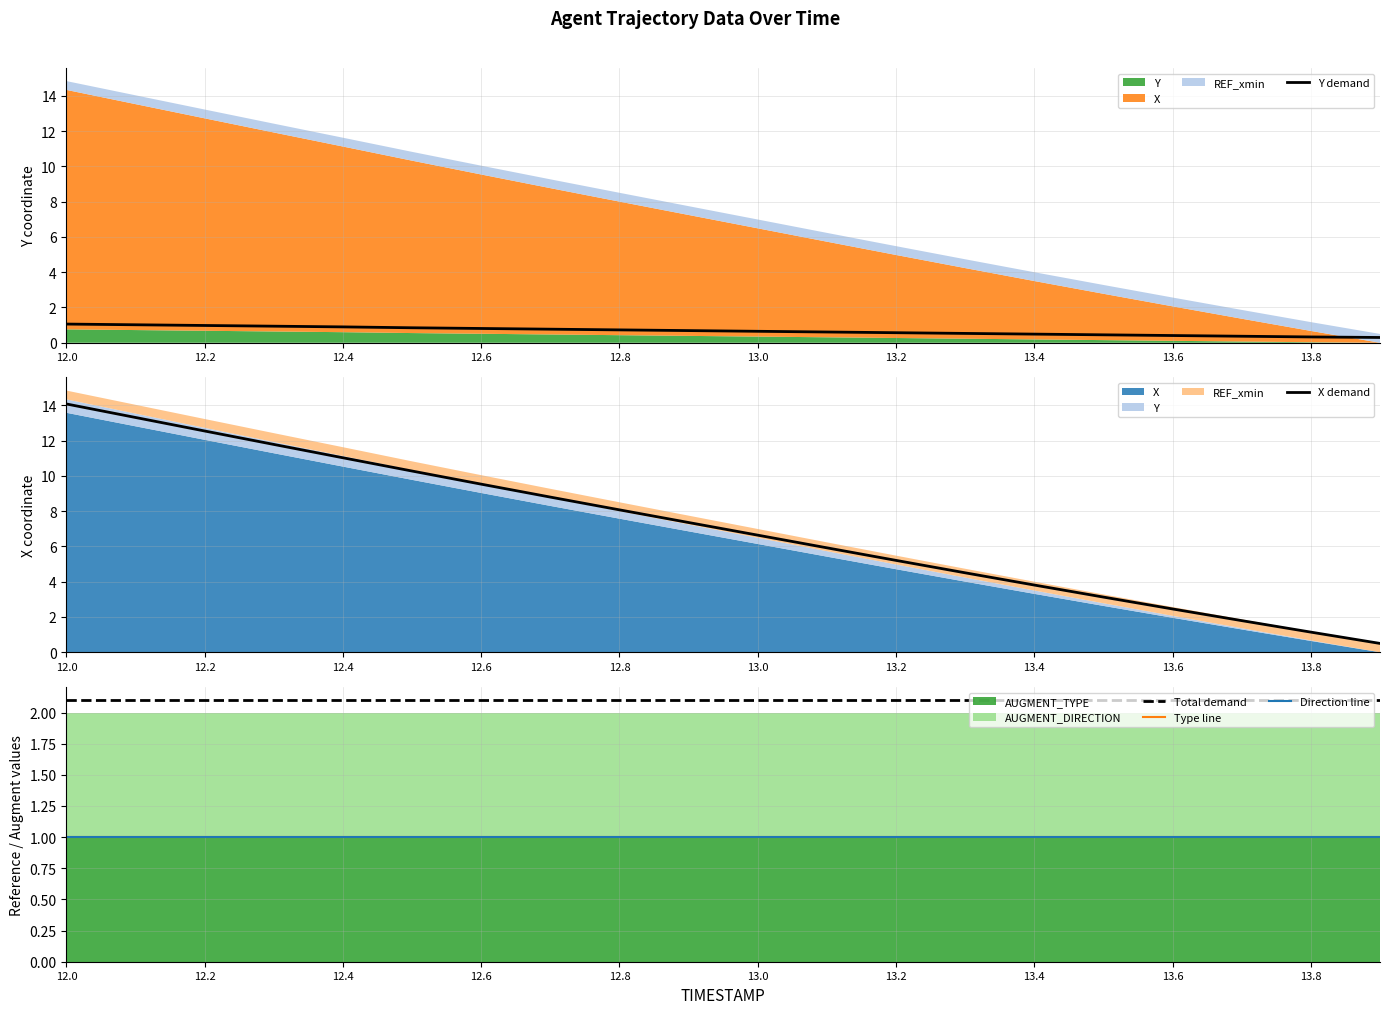

At which label does X demand first exceed 7?

12.0